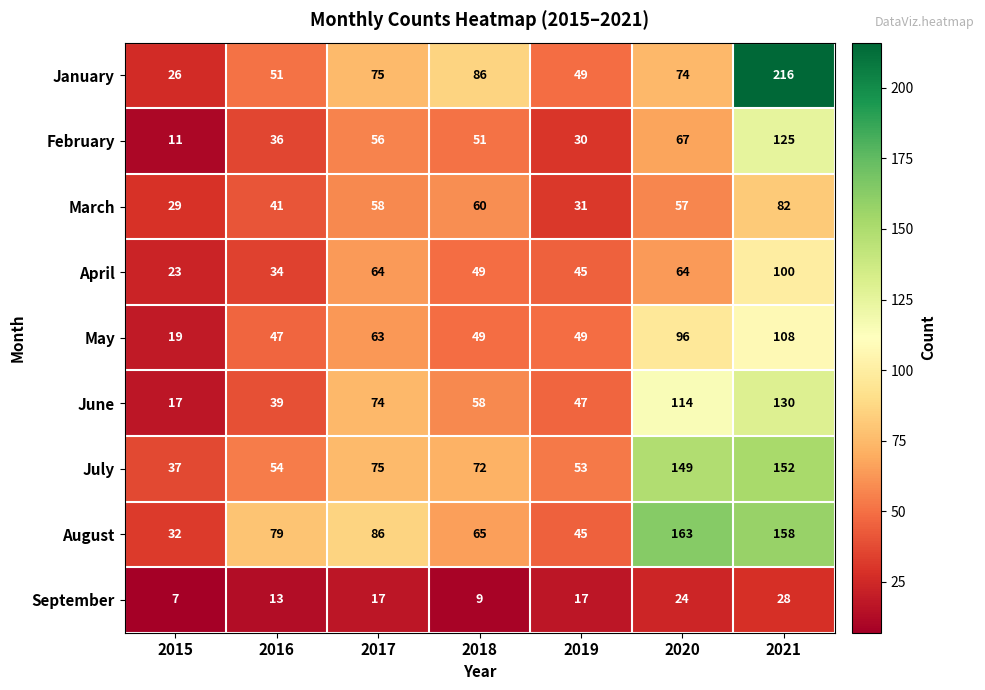

What is the greatest value displayed?

216